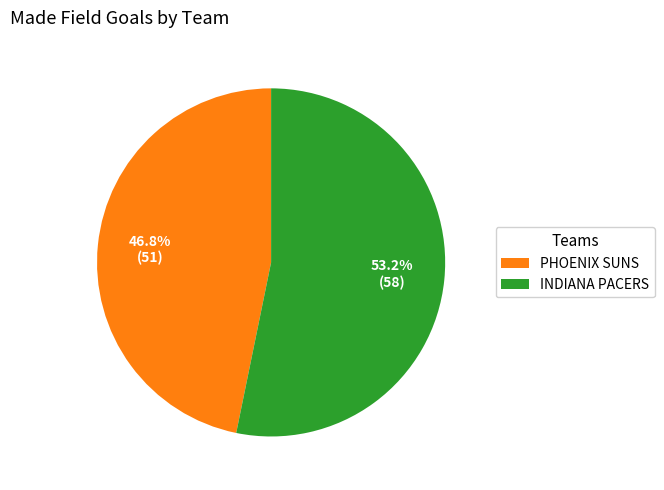

Count the number of slices in the pie.

2